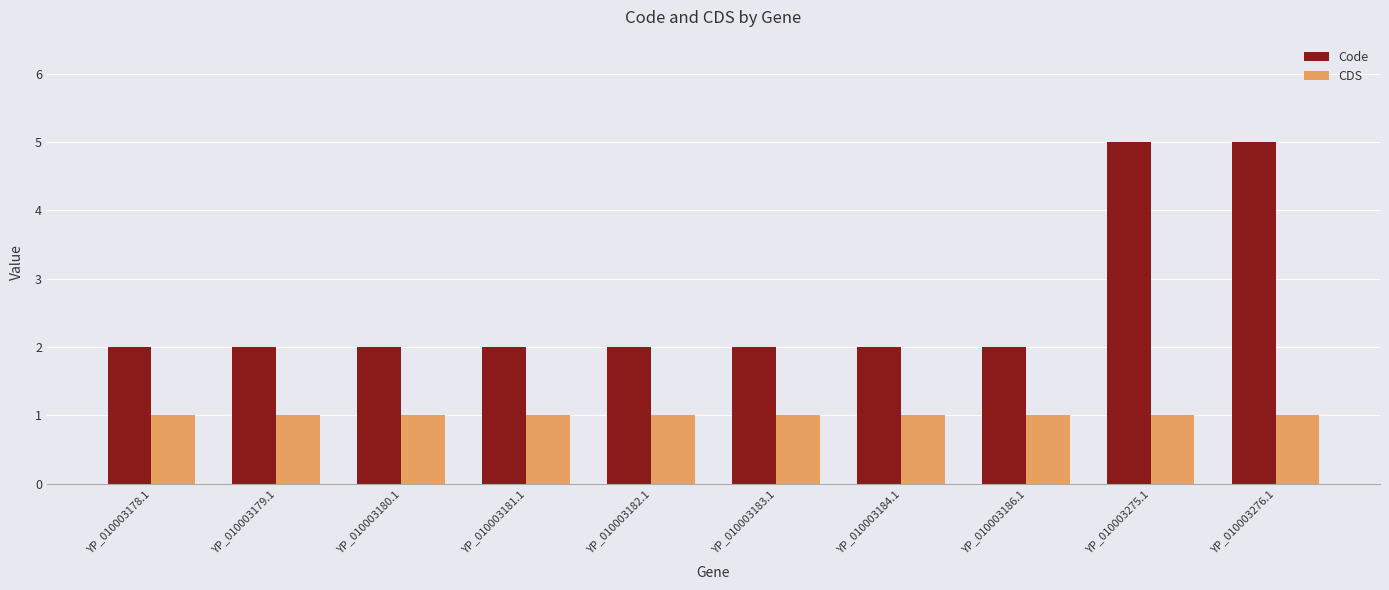

The Code series shows 2 at YP_010003275.1. True or false?

False